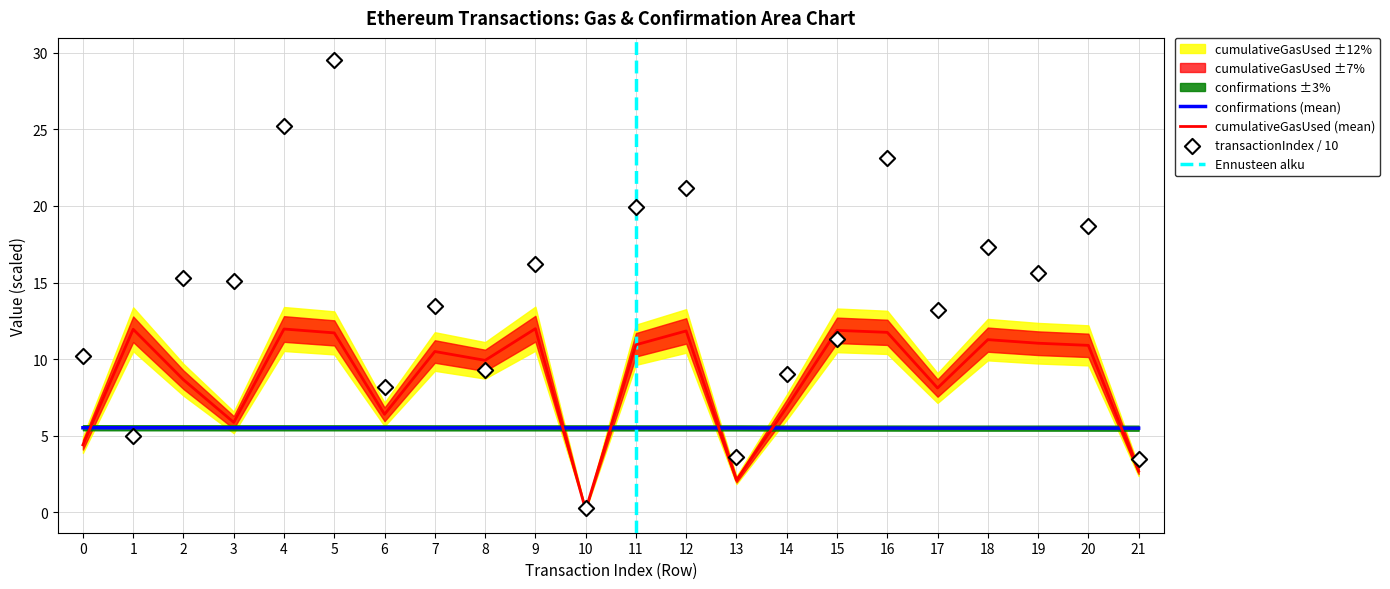

At which category is the sum across all series the highest?

5